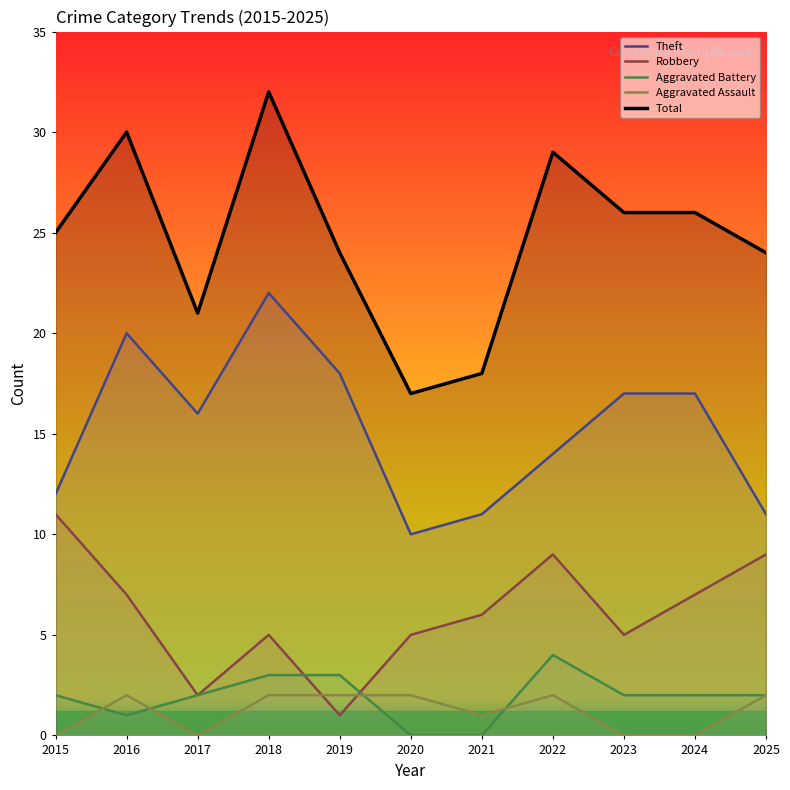

At which category does Aggravated Assault reach its first local valley?

2017